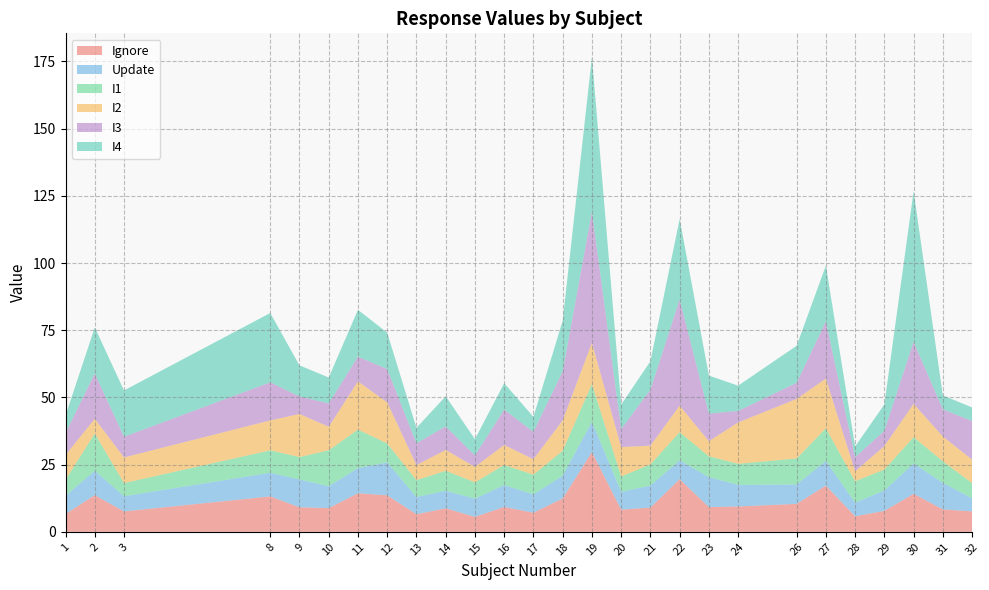

Reading left to right, list all the values displayed in this chart.

Ignore: 6.6	13.6	7.6	13.2	9.1	8.8	14.3	13.6	6.5	8.7	5.6	9.2	7.1	12.4	29.7	8.2	9.0	19.6	9.2	9.4	10.4	17.2	5.8	7.8	14.1	8.3	7.6
Update: 6.8	9.1	5.6	8.8	10.4	8.1	9.3	12.3	6.4	6.5	6.8	8.1	6.8	8.5	11.3	6.6	8.2	7.0	11.1	8.1	7.2	9.2	5.1	7.6	11.3	9.9	4.9
I1: 6.0	13.8	4.9	8.3	8.3	13.4	14.3	7.0	6.3	7.4	6.1	7.5	7.3	9.3	14.0	5.7	7.9	10.5	7.8	7.8	9.7	12.1	8.0	7.8	9.8	8.0	5.6
I2: 9.2	5.5	9.6	11.1	16.0	8.7	17.9	15.3	5.6	7.8	5.8	7.5	5.8	11.3	15.4	11.0	7.0	9.9	5.6	15.4	22.2	18.5	3.7	8.8	12.4	9.2	8.8
I3: 8.2	16.9	7.7	14.2	6.5	8.7	9.2	12.4	8.1	8.7	4.3	13.2	10.2	18.2	48.9	6.7	20.8	39.5	10.2	4.3	6.0	21.3	5.2	5.7	23.1	10.1	14.3
I4: 6.5	17.1	17.2	25.8	11.6	9.7	17.4	13.6	5.7	11.2	6.0	9.8	5.6	18.8	57.4	9.1	10.6	30.0	14.2	9.4	13.8	20.8	4.0	9.8	56.0	5.2	5.1